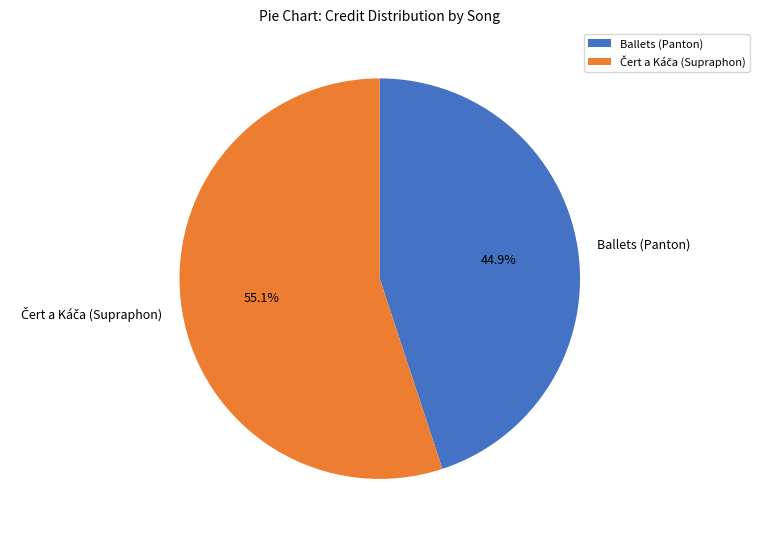

Is there any slice that represents more than half of the pie?

Yes